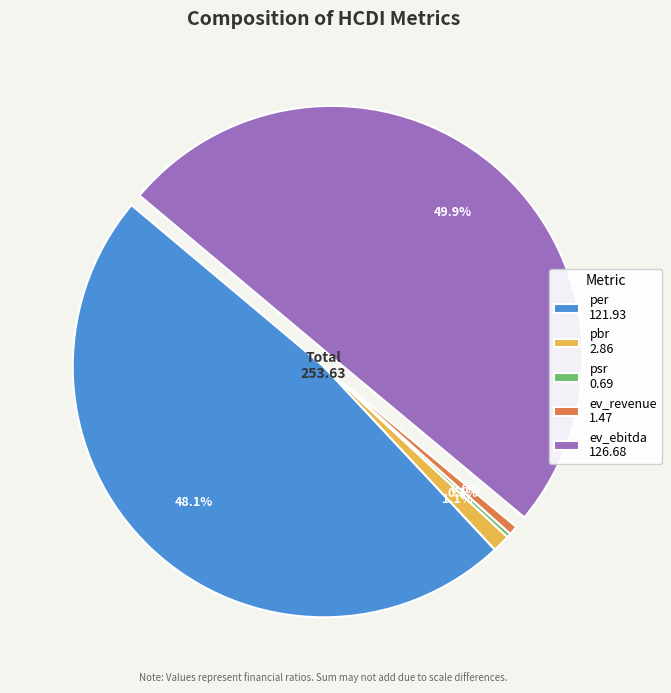

To the nearest percent, what is the average slice percentage?

20%